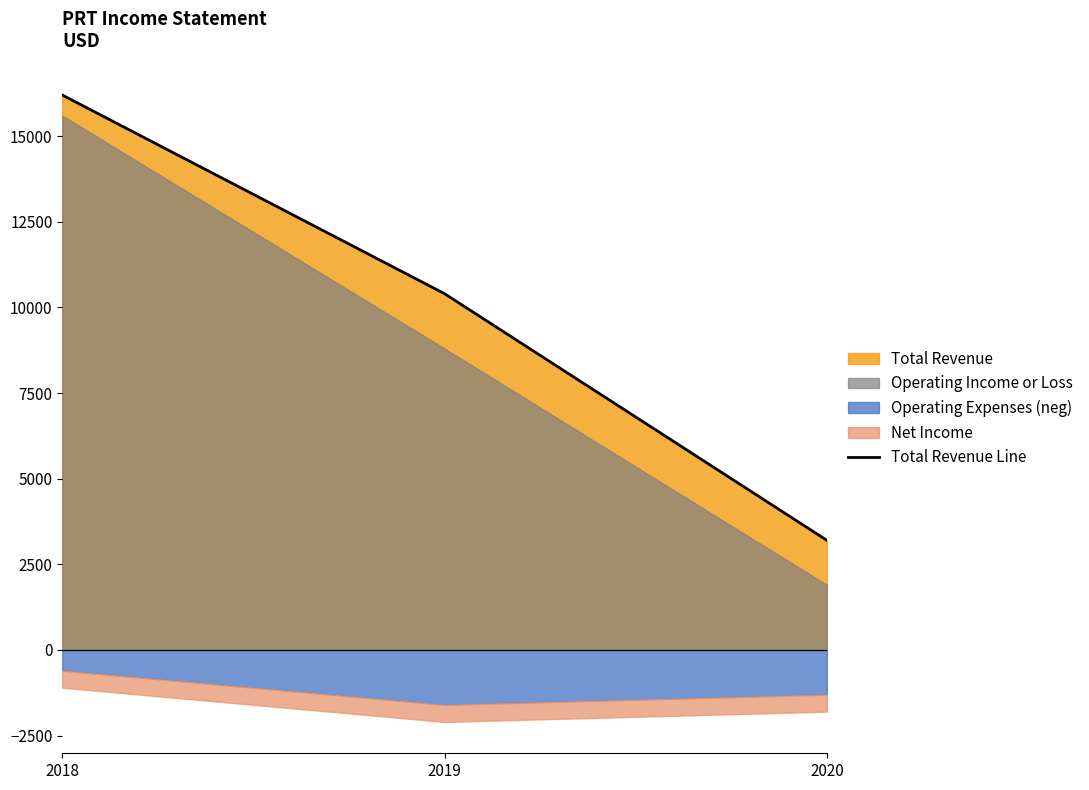

What is the value of the 3rd point from the left?

3200